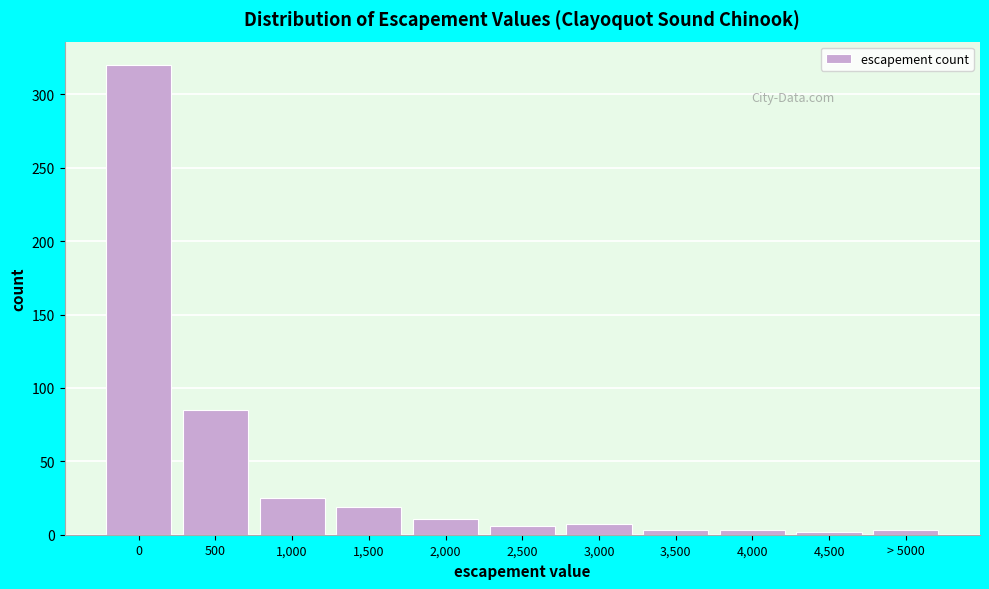

What is the maximum value shown in the chart?

320